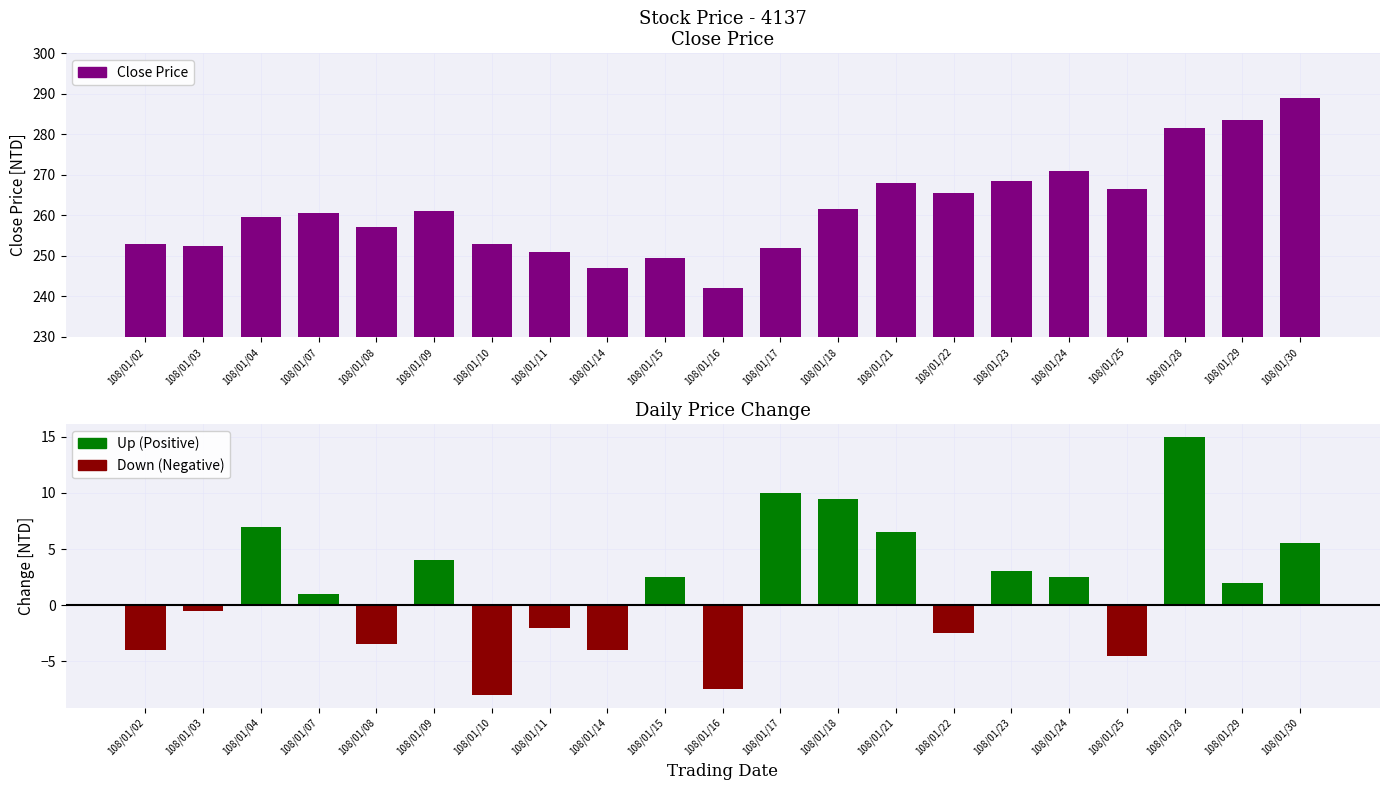

Reading left to right, extract all data points from this chart.

108/01/02=253.0	108/01/03=252.5	108/01/04=259.5	108/01/07=260.5	108/01/08=257.0	108/01/09=261.0	108/01/10=253.0	108/01/11=251.0	108/01/14=247.0	108/01/15=249.5	108/01/16=242.0	108/01/17=252.0	108/01/18=261.5	108/01/21=268.0	108/01/22=265.5	108/01/23=268.5	108/01/24=271.0	108/01/25=266.5	108/01/28=281.5	108/01/29=283.5	108/01/30=289.0